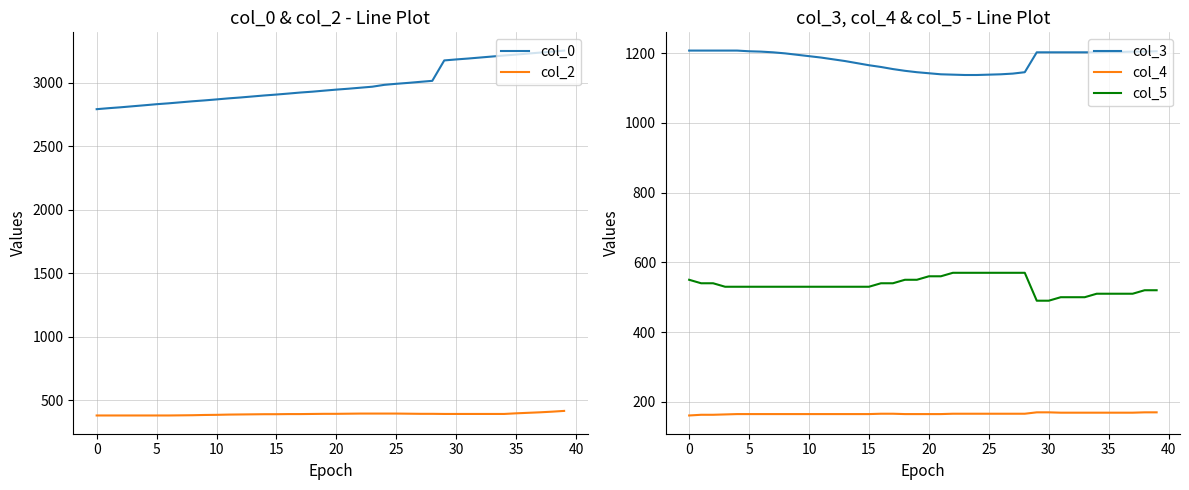

The col_4 series shows 257.8 at 31. True or false?

False